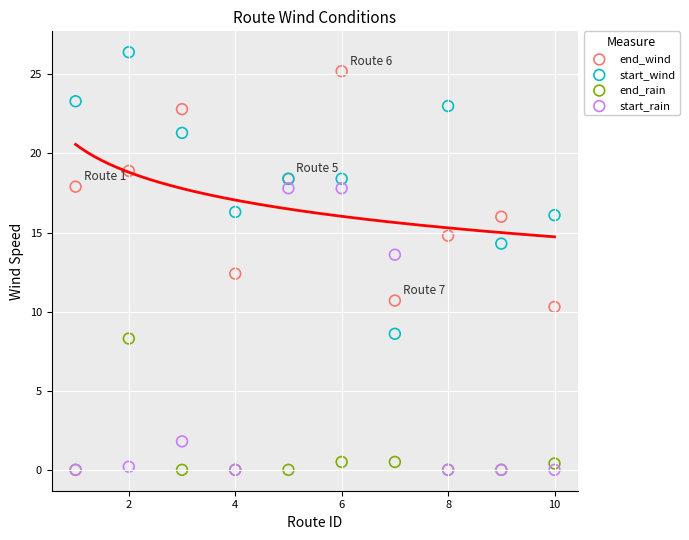

In the start_rain series, what Y value is closest to 8?

13.6